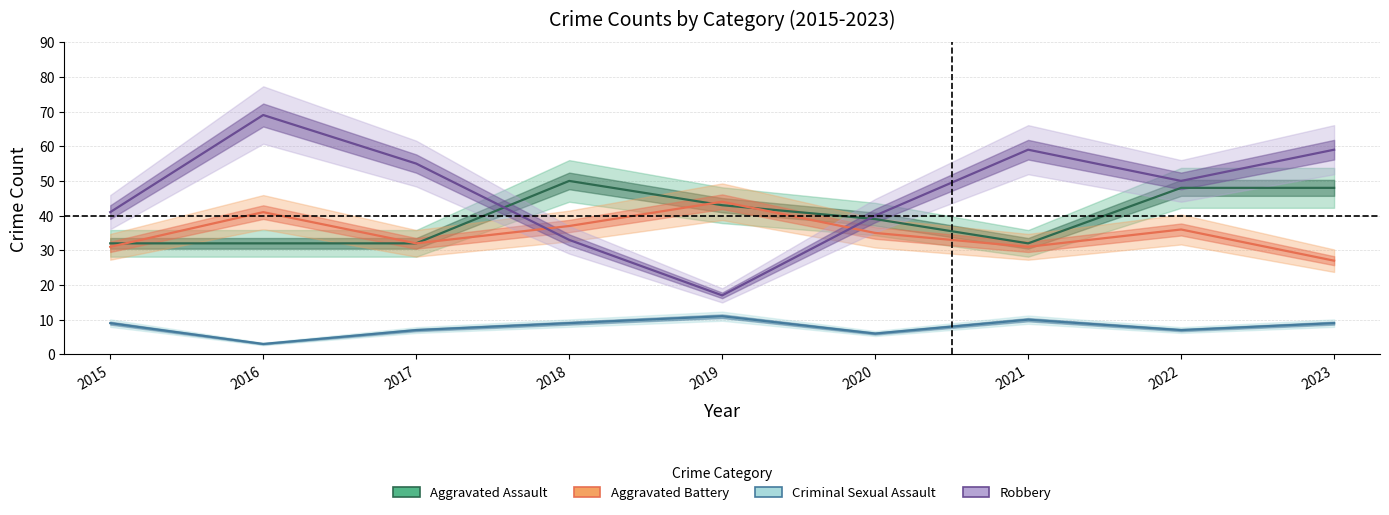

Reading right to left, list all the values displayed in this chart.

Aggravated Assault: 48	48	32	39	43	50	32	32	32
Aggravated Battery: 27	36	31	35	44	37	32	41	31
Criminal Sexual Assault: 9	7	10	6	11	9	7	3	9
Robbery: 59	50	59	40	17	33	55	69	41